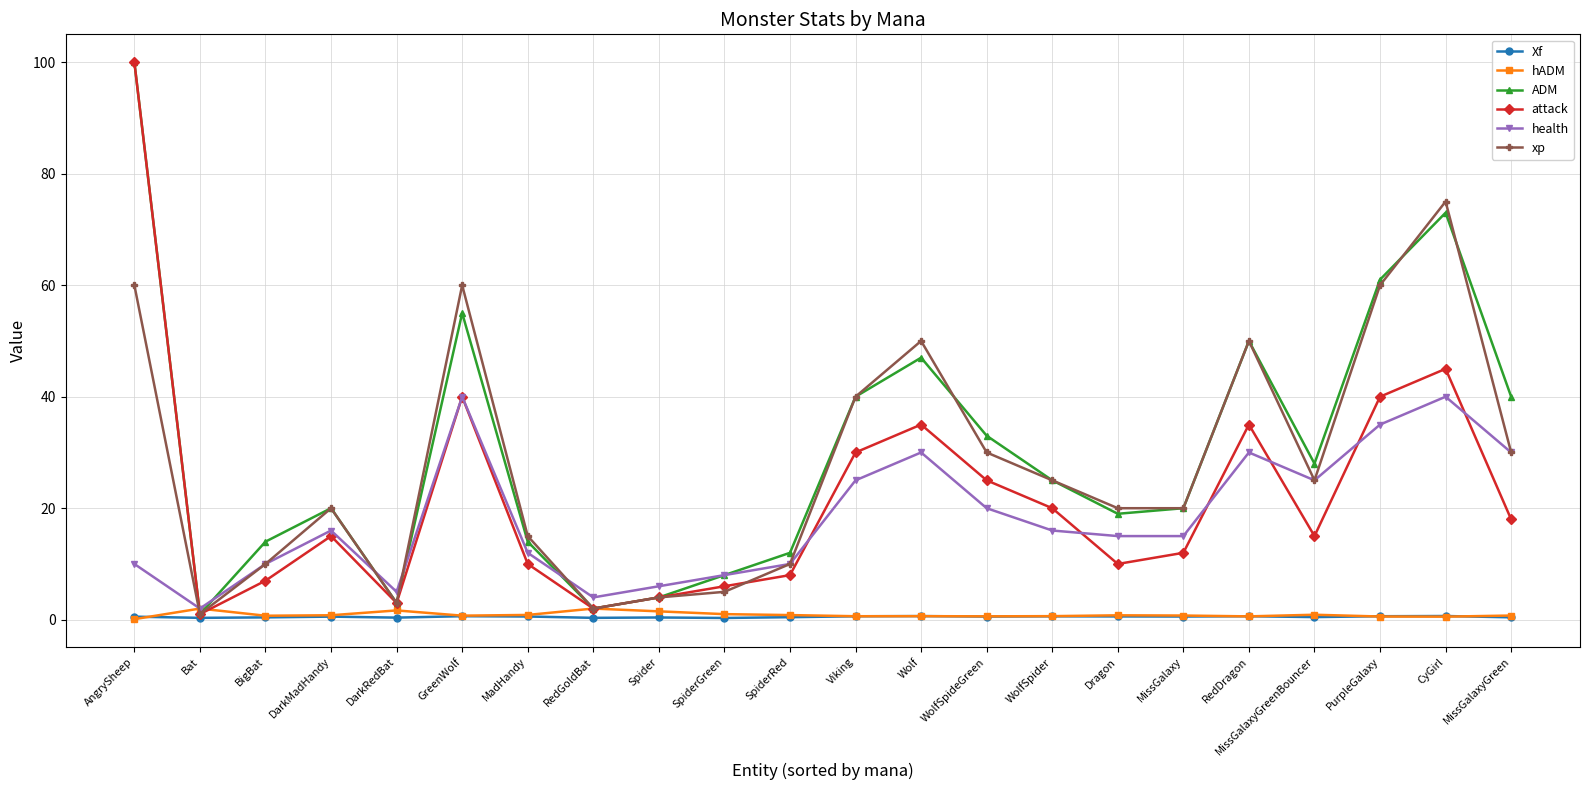

What is the average value of the hADM series?

0.9